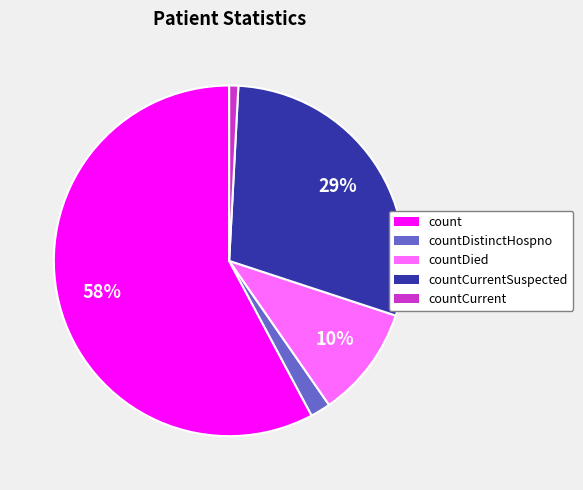

To the nearest percent, what is the average slice percentage?

20%